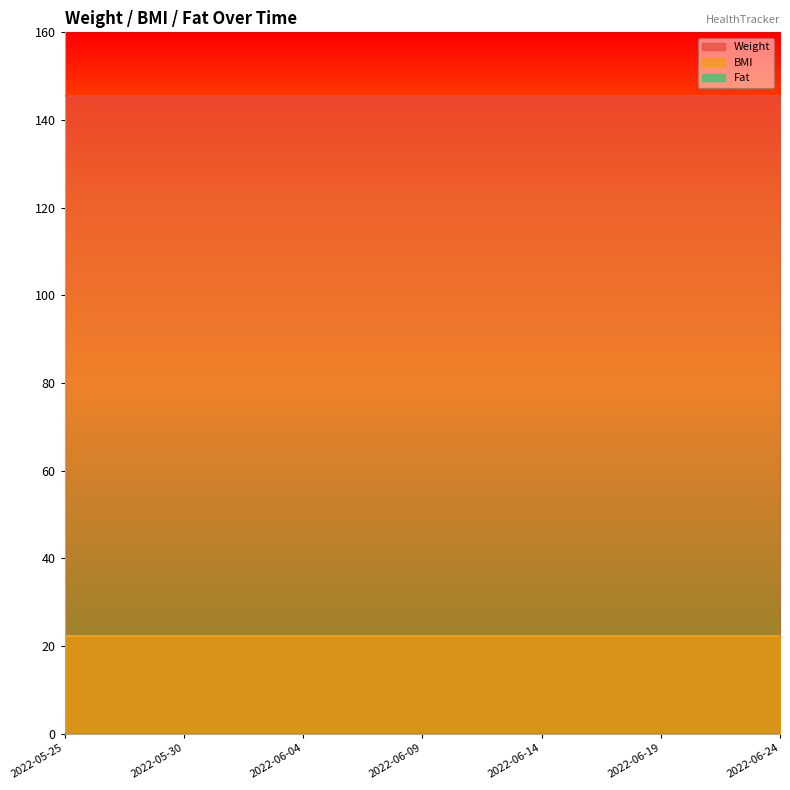

What is the label of the 23rd point from the left?

2022-06-16